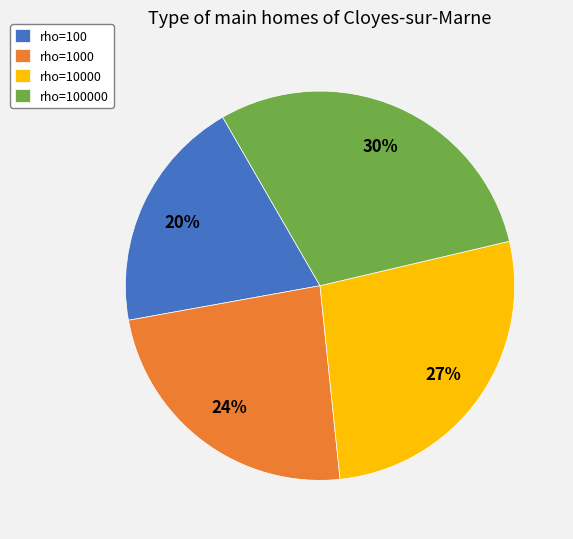

What is the ratio of the value at rho=100000 to the value at rho=1000?

1.2